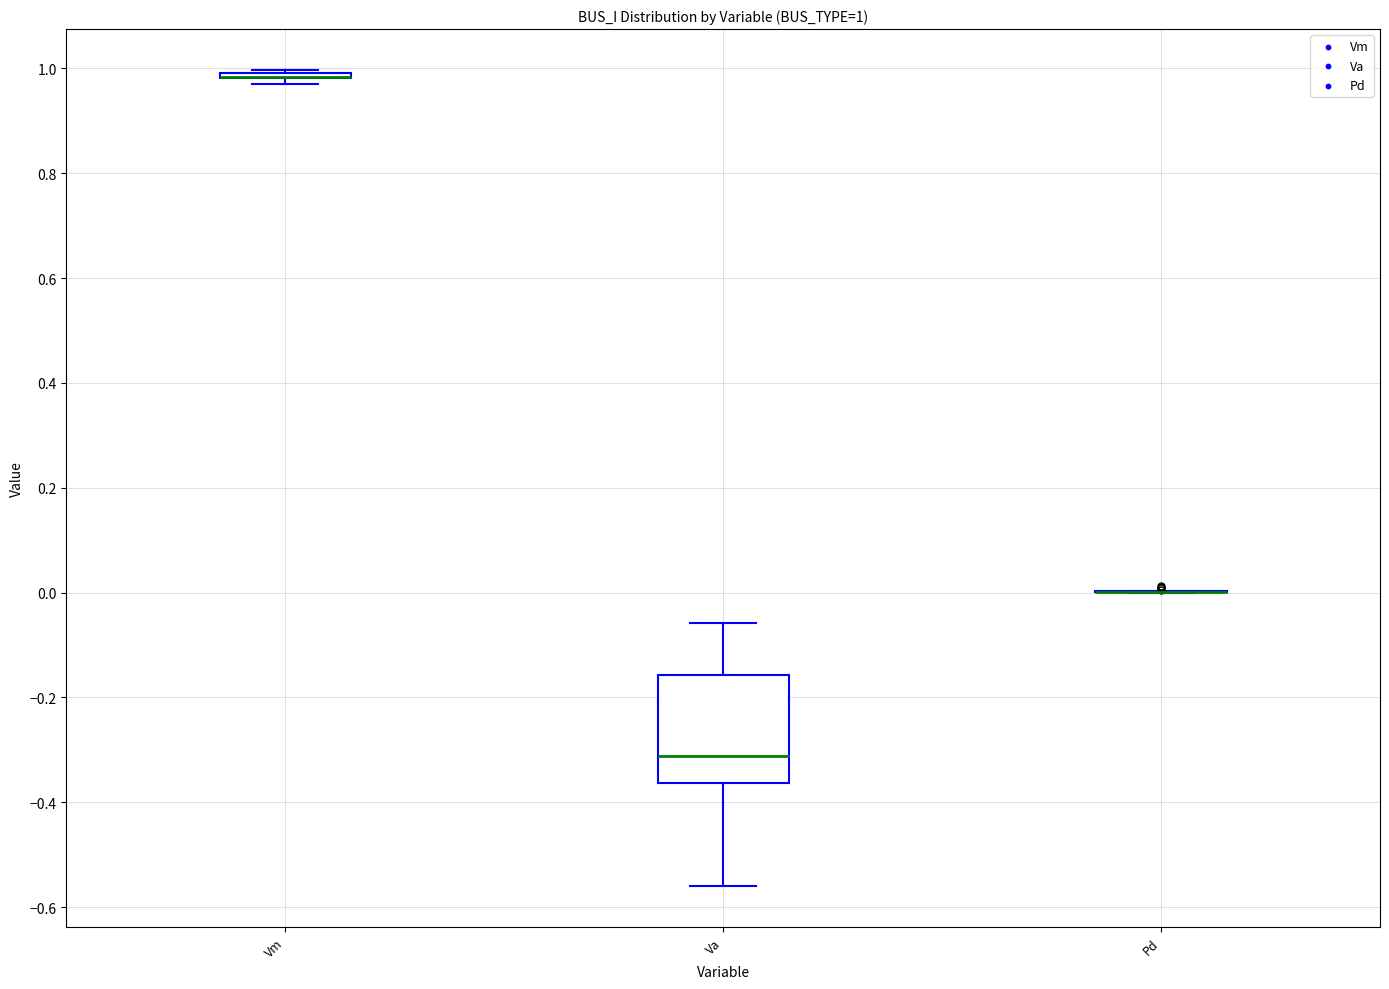

Comparing the boxes themselves (not the whiskers), which one is the tallest?

Va